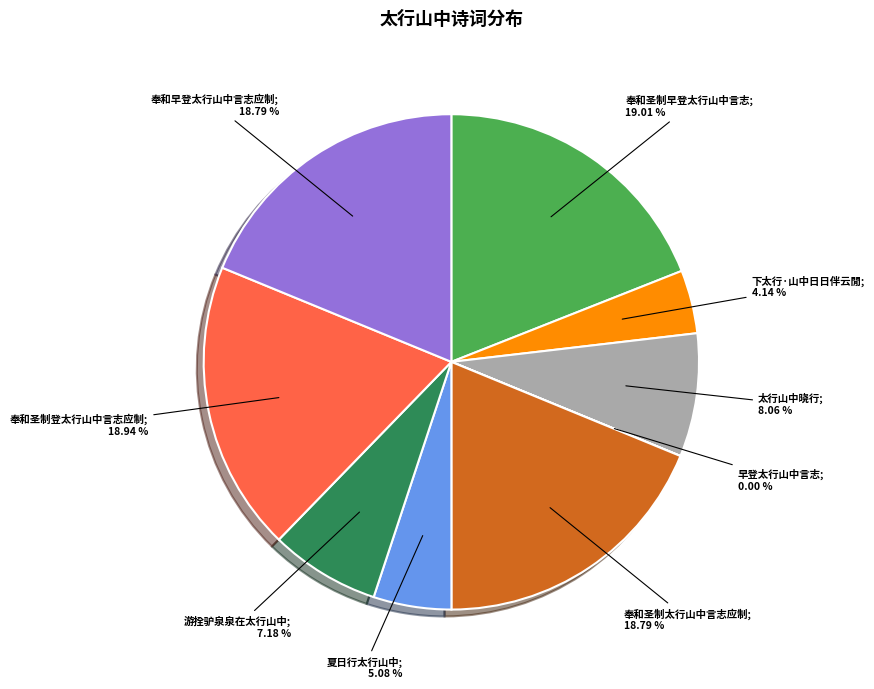

Is there a majority slice in this chart?

No